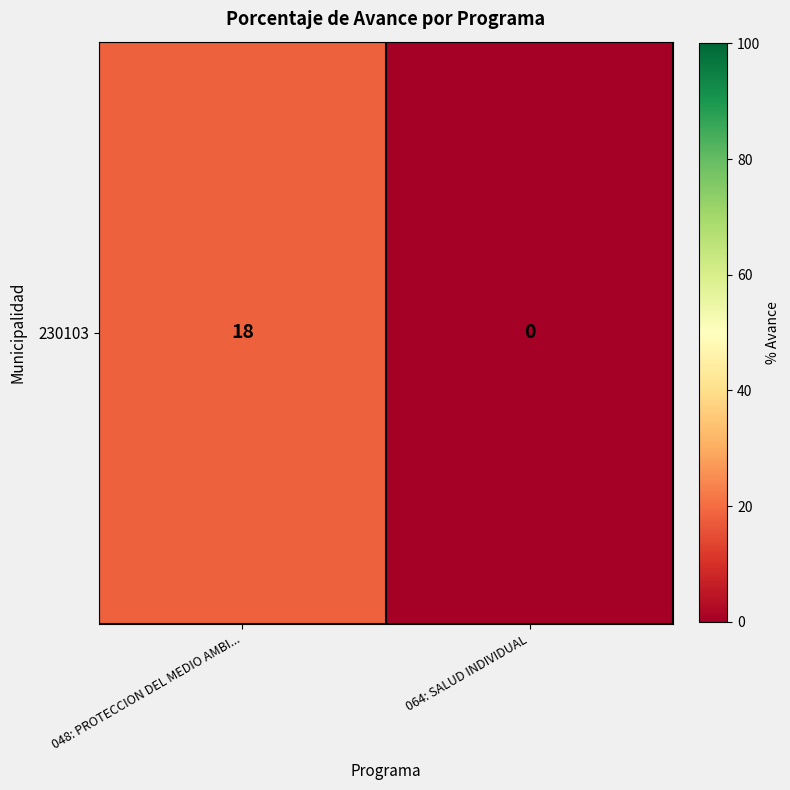

How many values are above zero?

1